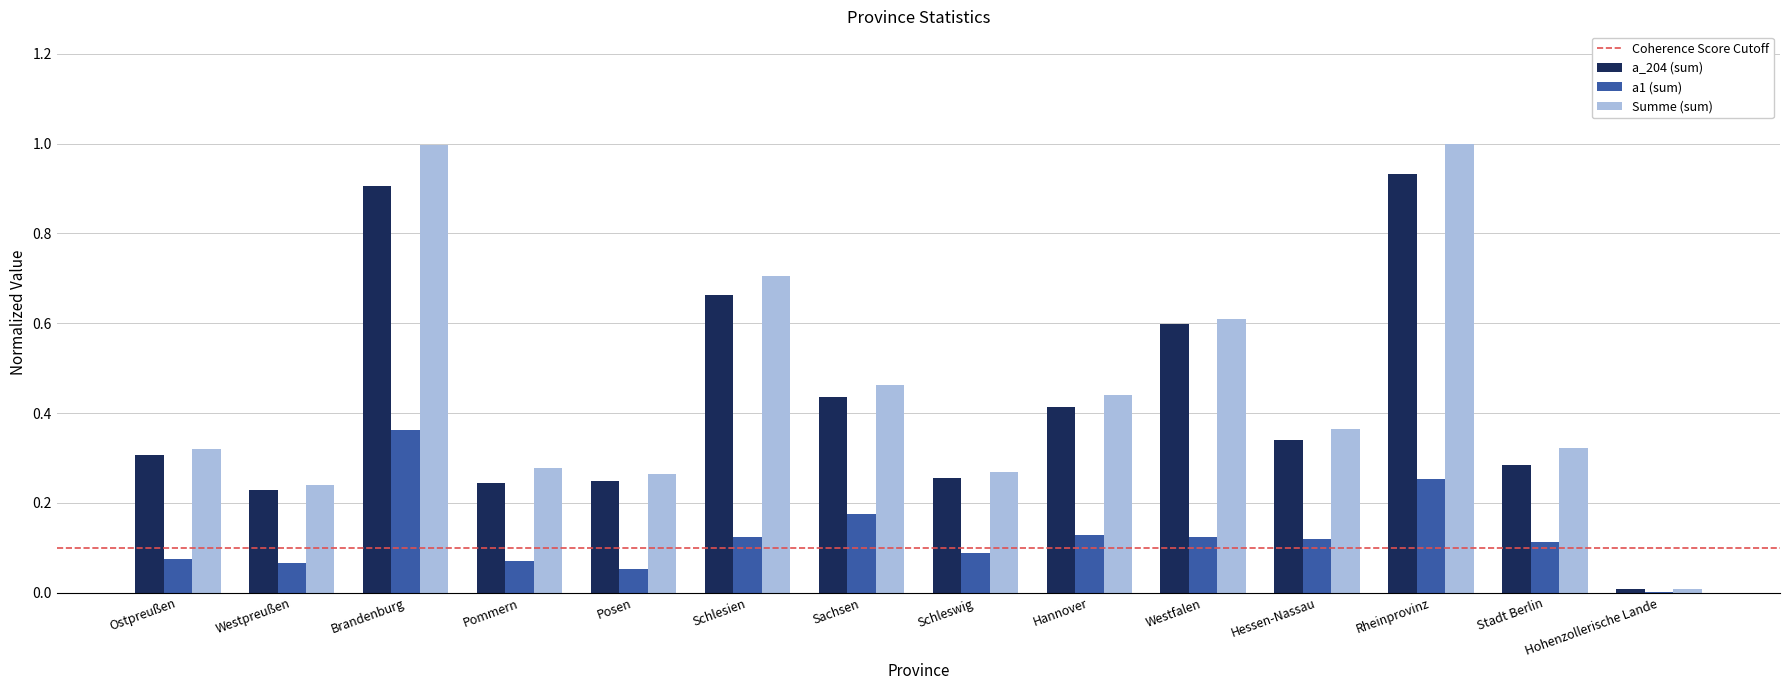

How many groups of bars are there?

14